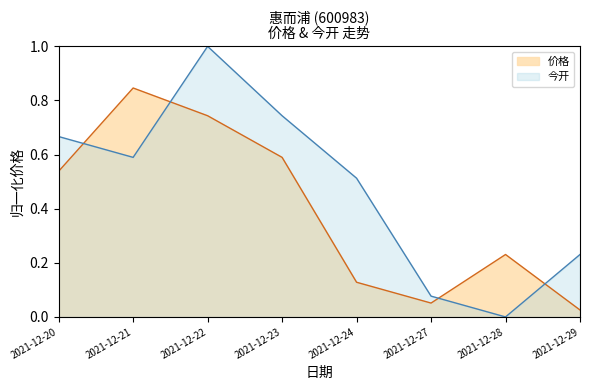

What value does the 价格 series have at 2021-12-21?

0.8